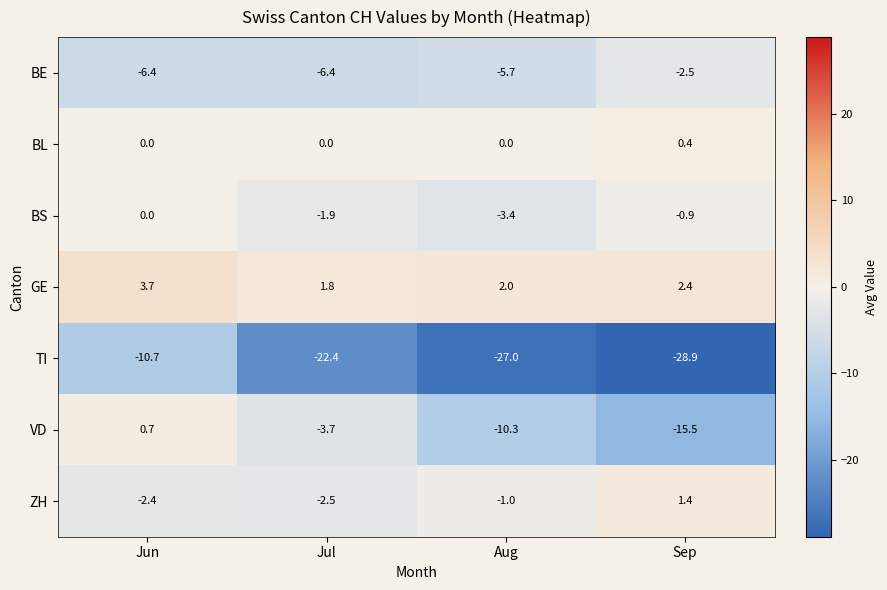

Which series has the largest total across all categories?

GE